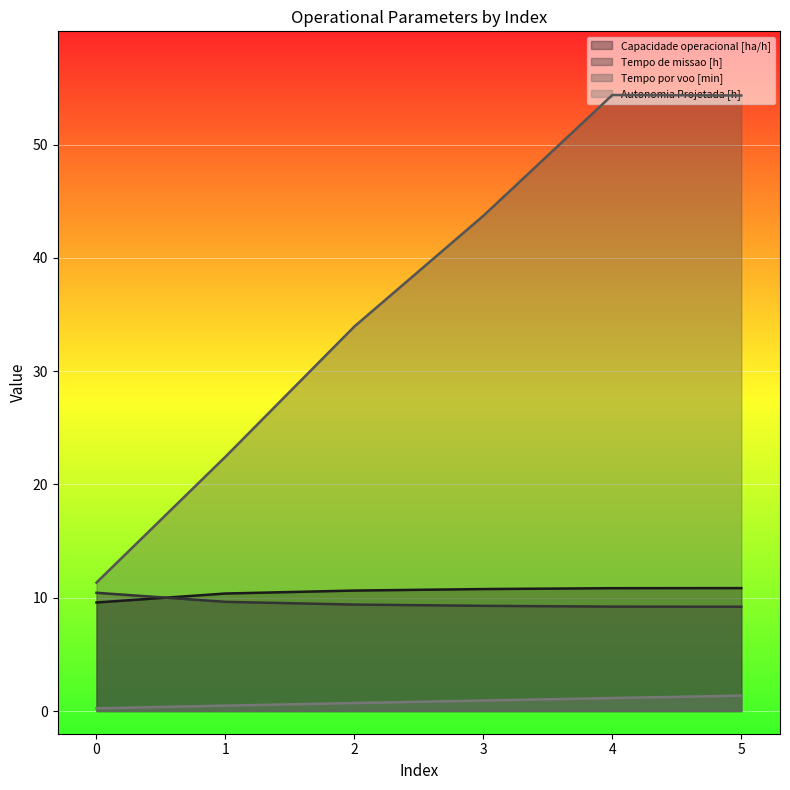

Reading left to right, what are all the values shown in this chart?

Capacidade operacional [ha/h]: 0=9.6	1=10.4	2=10.6	3=10.8	4=10.8	5=10.9
Tempo de missao [h]: 0=10.4	1=9.6	2=9.4	3=9.3	4=9.2	5=9.2
Tempo por voo [min]: 0=11.3	1=22.4	2=34.0	3=43.7	4=54.4	5=54.3
Autonomia Projetada [h]: 0=0.2	1=0.5	2=0.7	3=0.9	4=1.1	5=1.4